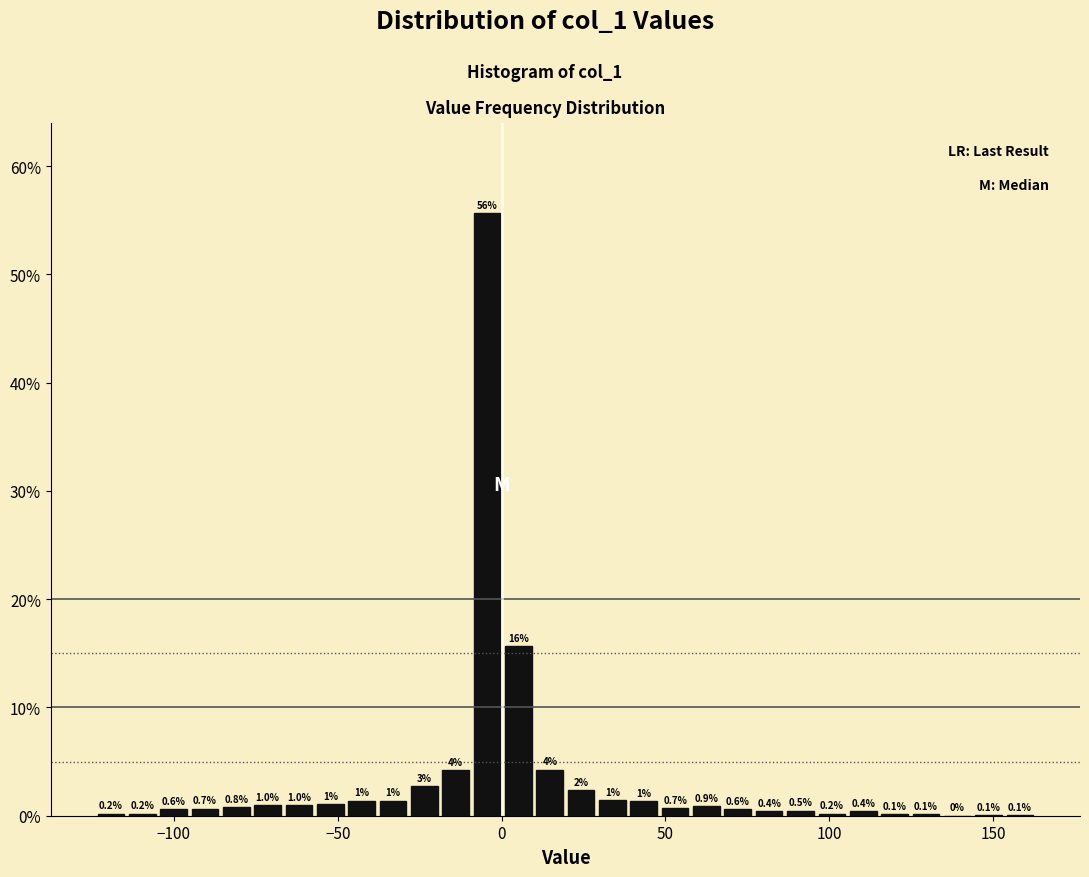

Around what value on the x-axis is the tallest bar? Give the approximate position of its centre, as read against the axis.

-5